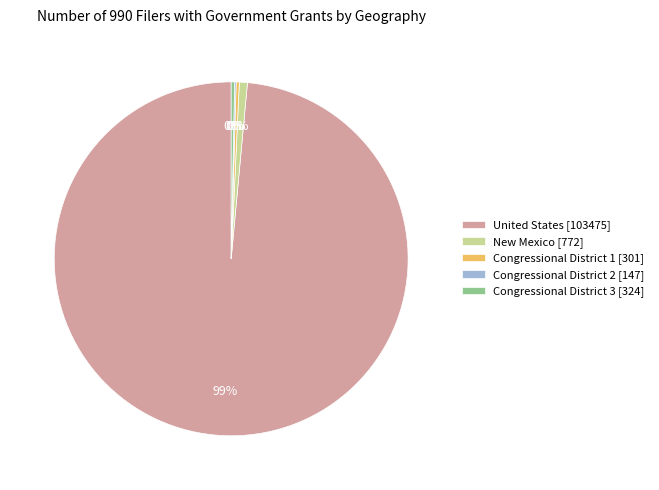

To the nearest percent, what is the difference between the United States [103475] and New Mexico [772] slice percentages?

98%